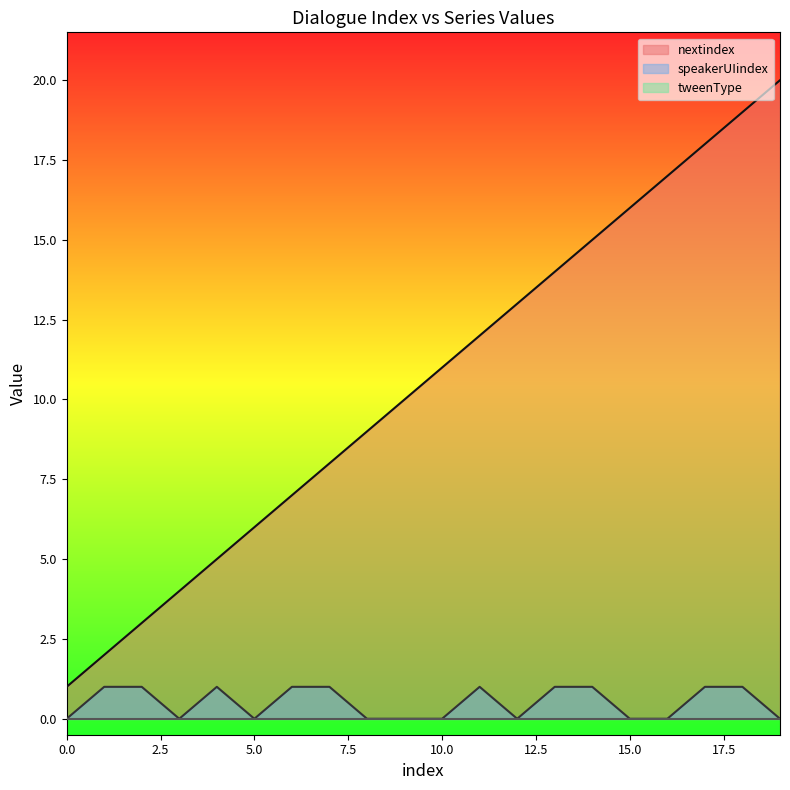

At which category is the sum across all series the highest?

18